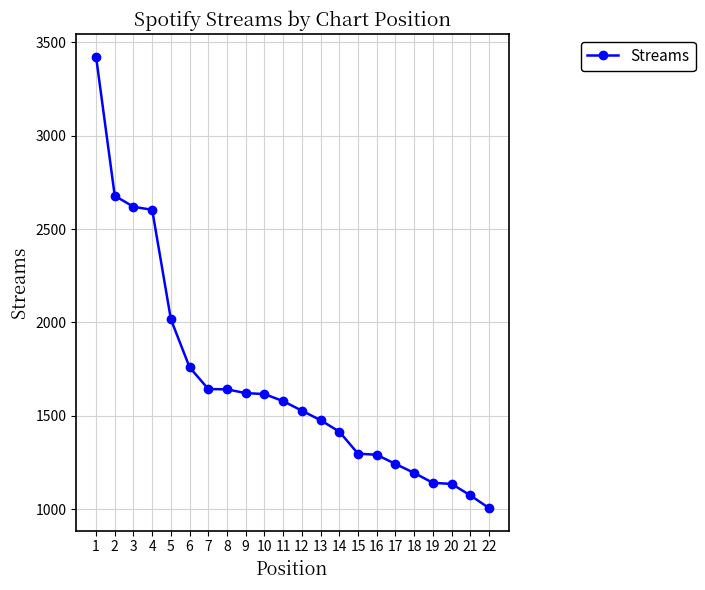

How many data points are less than 1579?

11